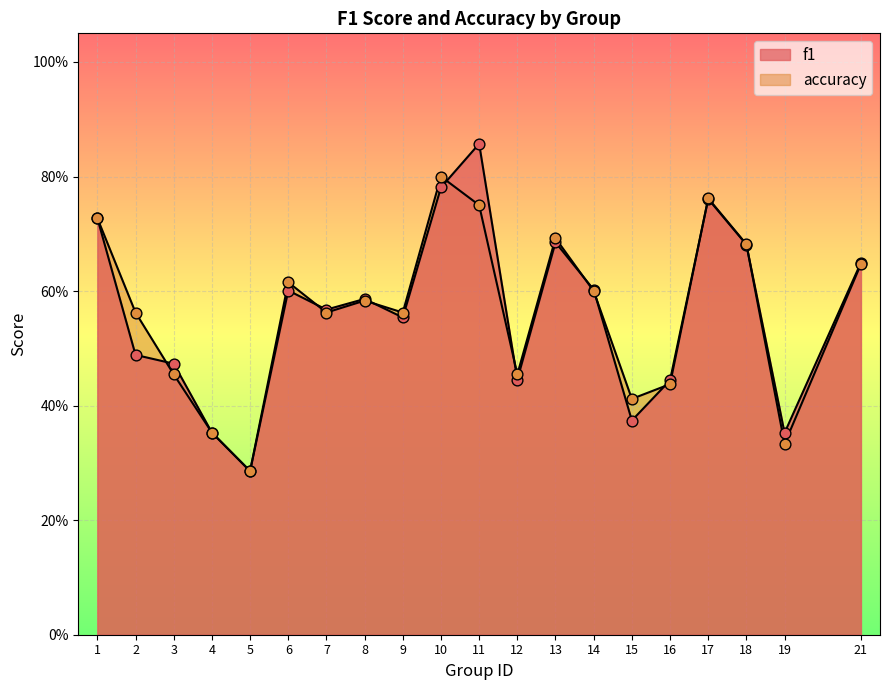

Which series has the largest total across all categories?

accuracy